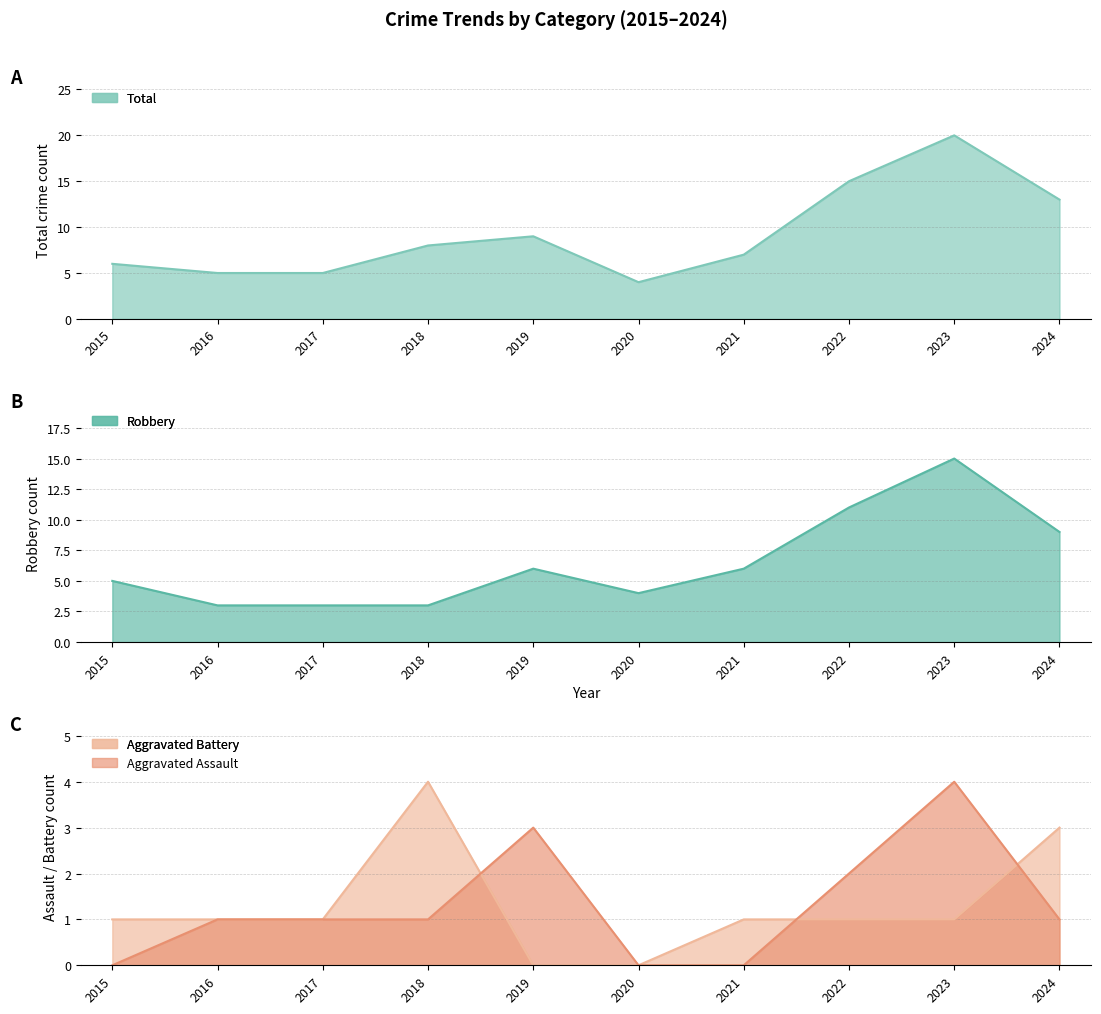

What is the sum of all Aggravated Assault values?

13